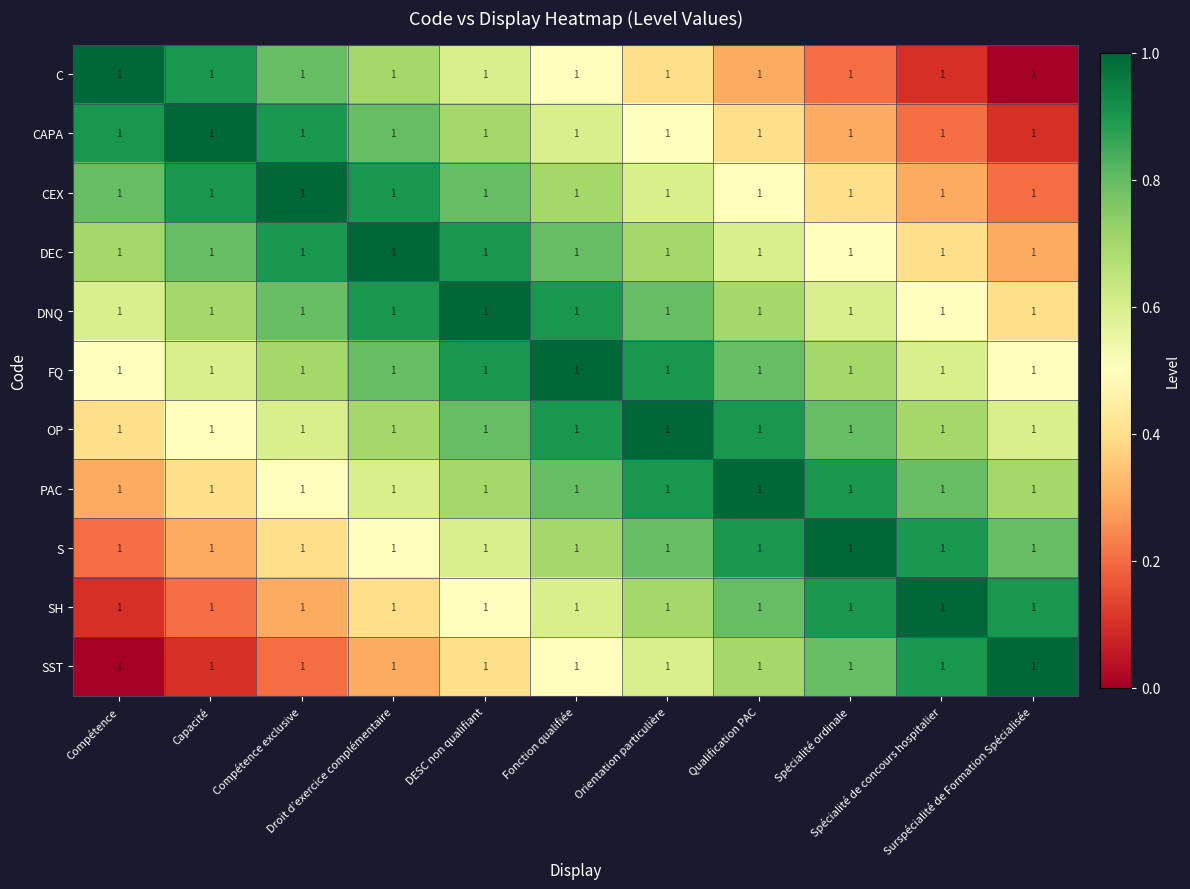

Which series has the largest total across all categories?

FQ